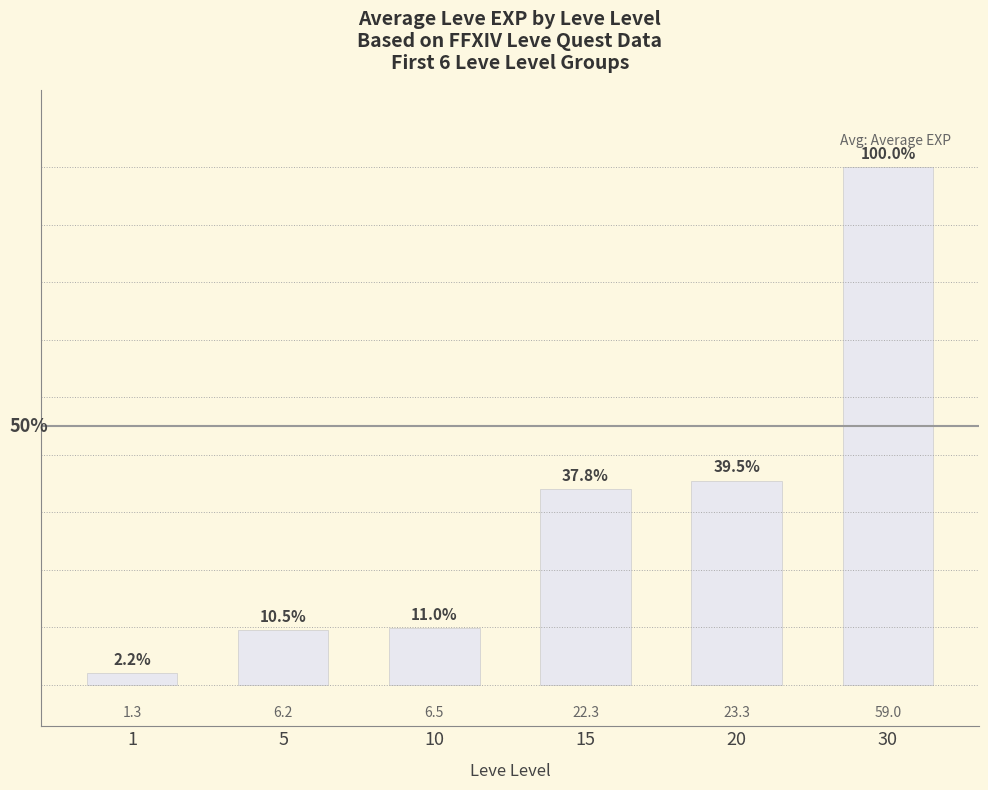

Are the bars grouped side by side (vs. stacked)?

No